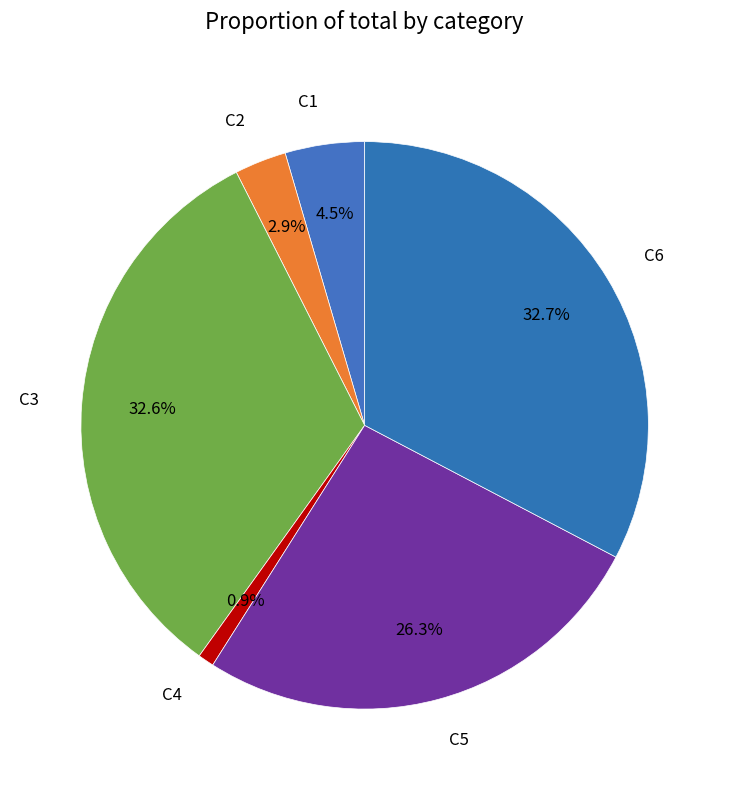

Which category has the smallest portion of the pie?

C4